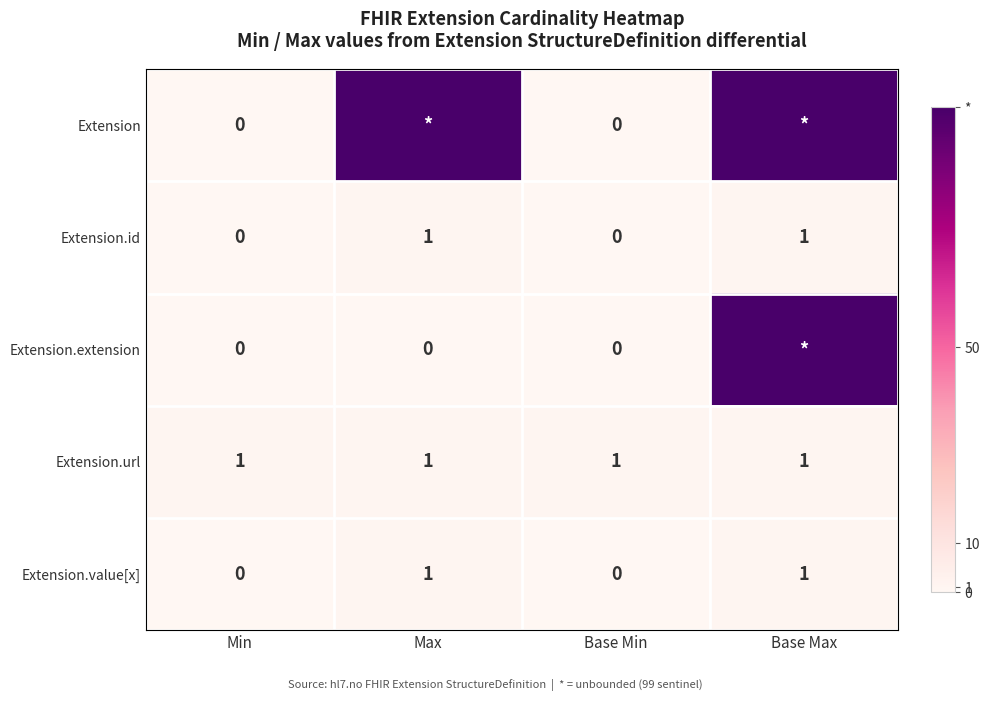

Is the value of Extension at Base Min greater than the value of Extension.url at Base Max?

No